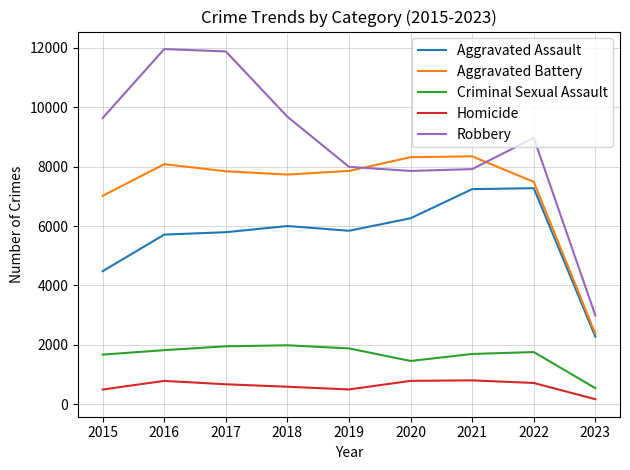

At which label is Criminal Sexual Assault closest to 1262?

2020